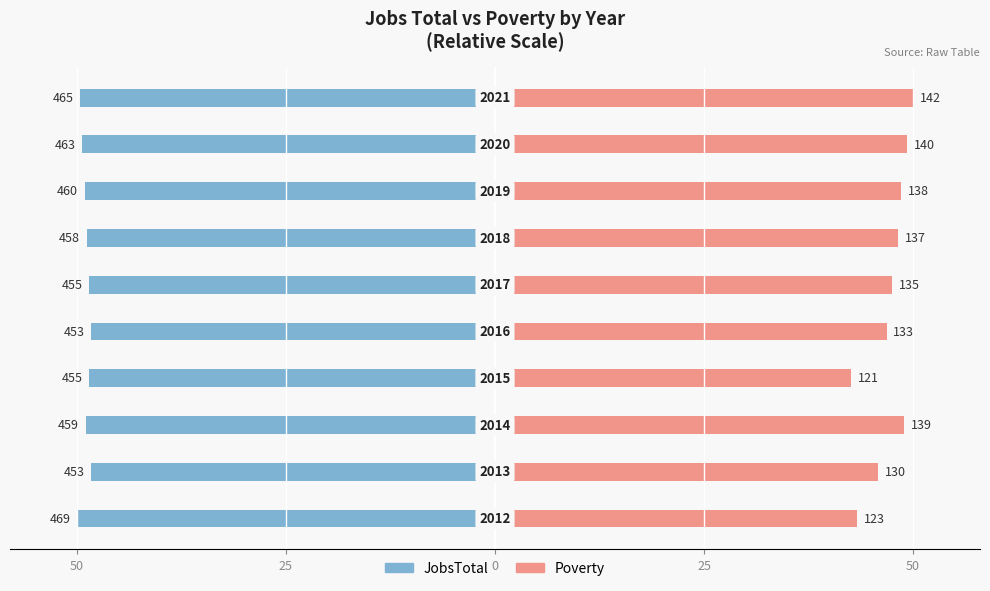

True or false: JobsTotal has a value of -49.0 at 7.

True